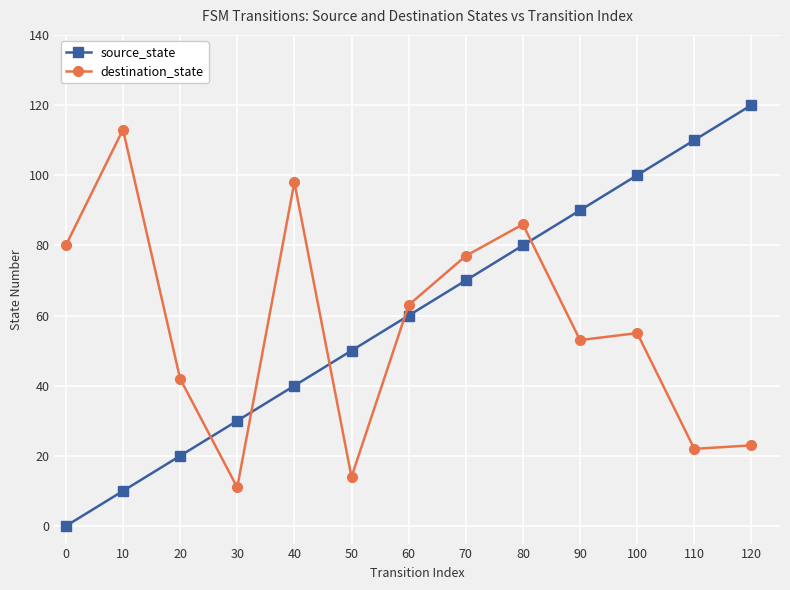

At 60, list the series in order from smallest to largest.

source_state, destination_state